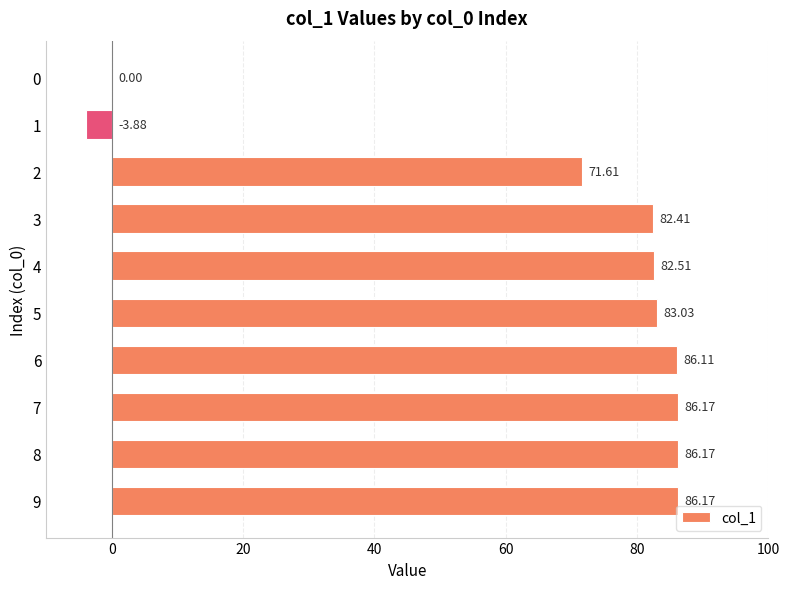

How many data points are above 83?

5